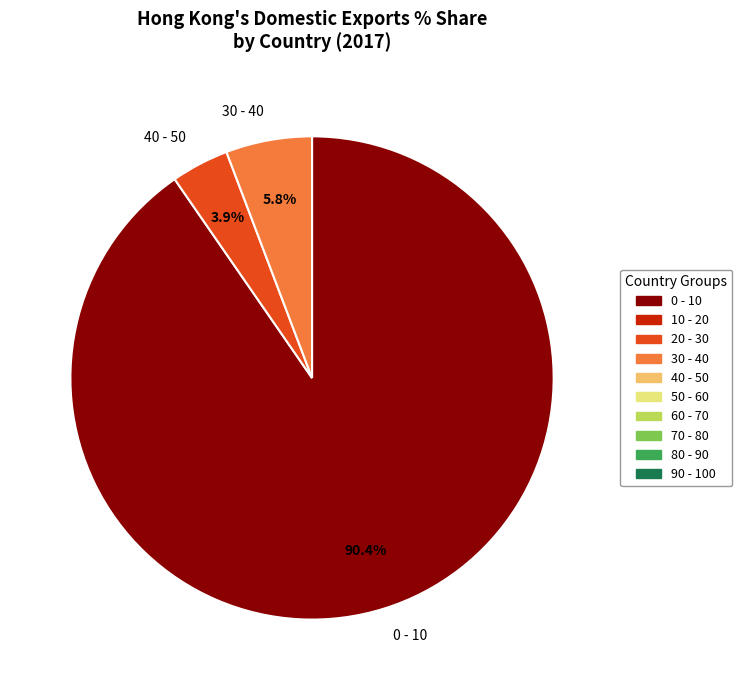

Which slice is the largest?

0 - 10